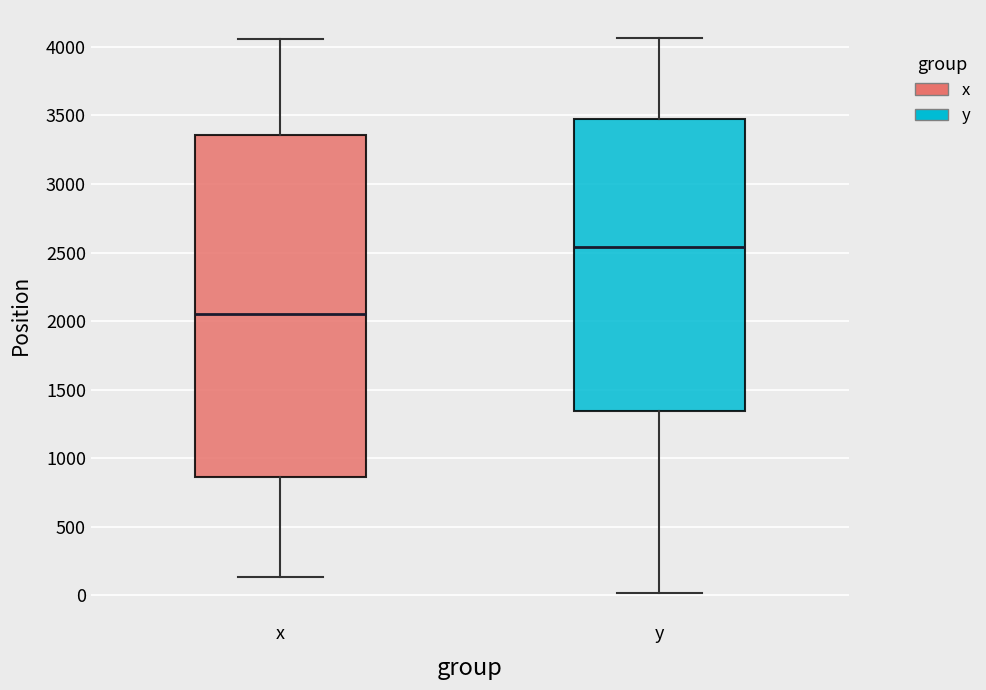

Where does the upper whisker of the box for x end on the y-axis? The values are not printed on the chart, so give them approximately, as read against the axis.

4050